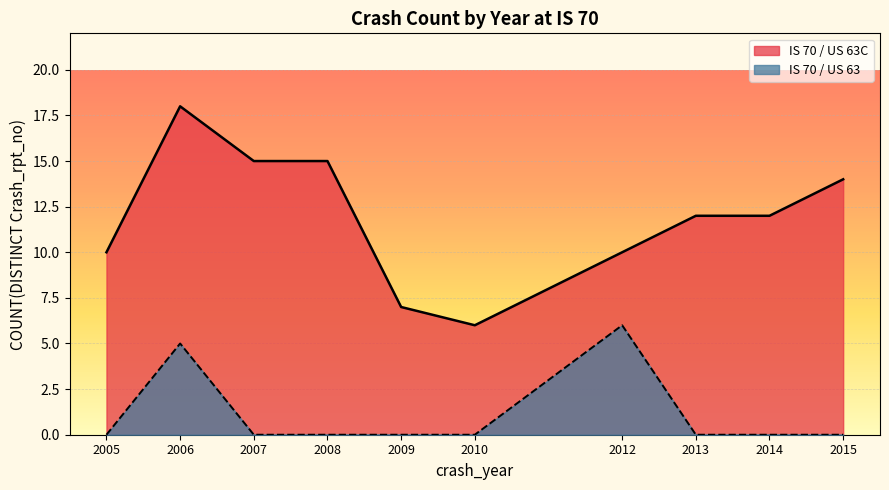

What is the sum of the values at 2015 and 2014?

26